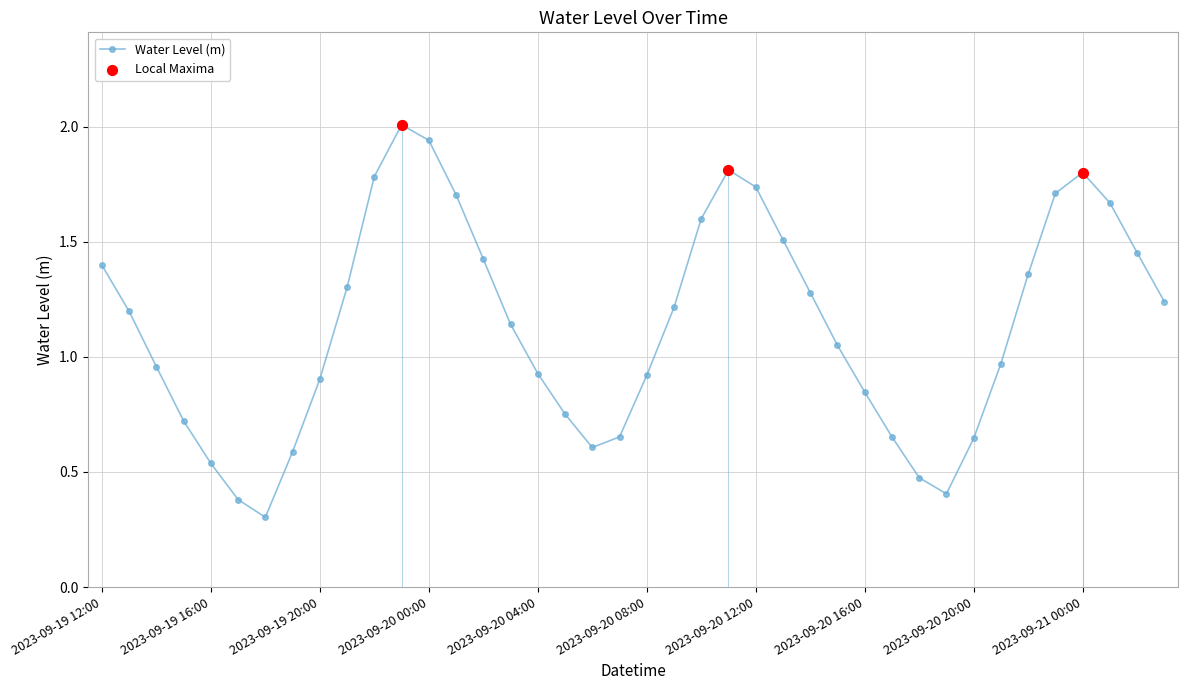

Between 2023-09-20 20:00 and 2023-09-20 21:00, which is larger?

2023-09-20 21:00